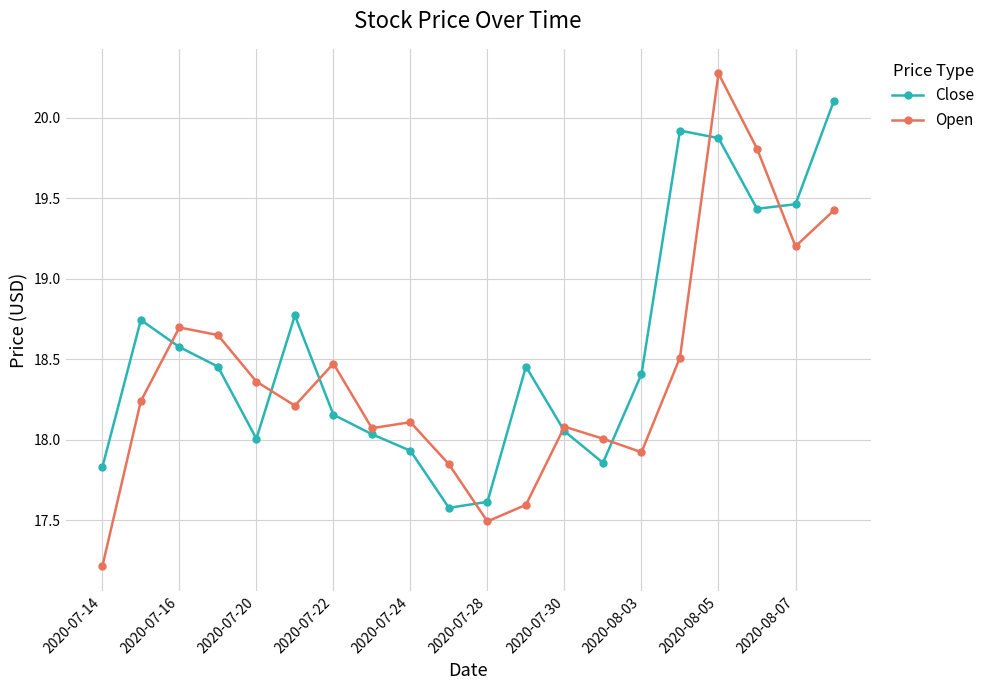

After their last crossing, which series has the higher values: Open or Close?

Close